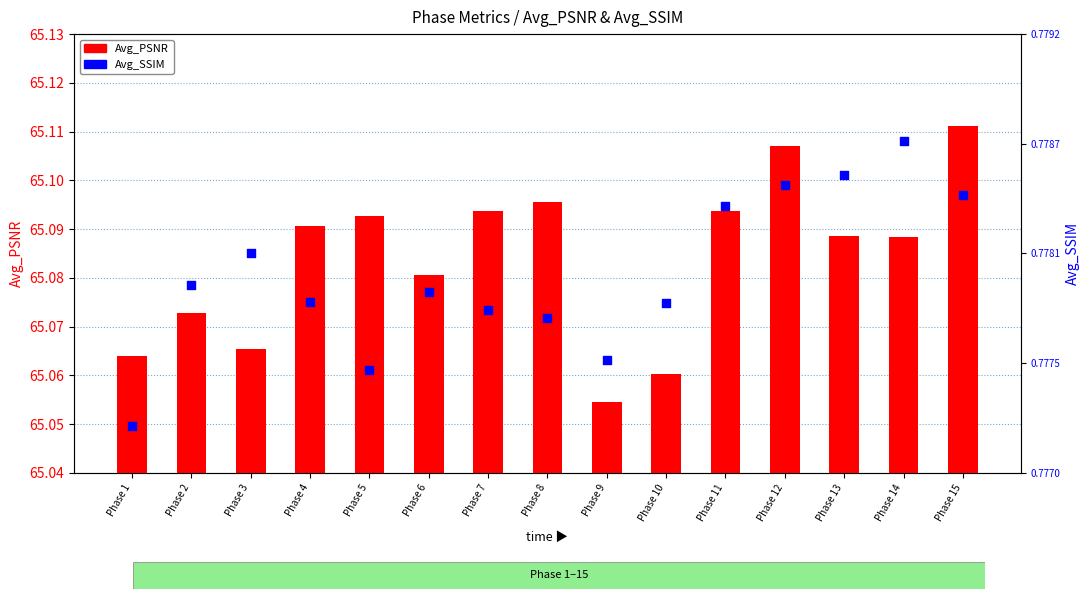

What are all the series names shown in the legend?

Avg_PSNR, Avg_SSIM